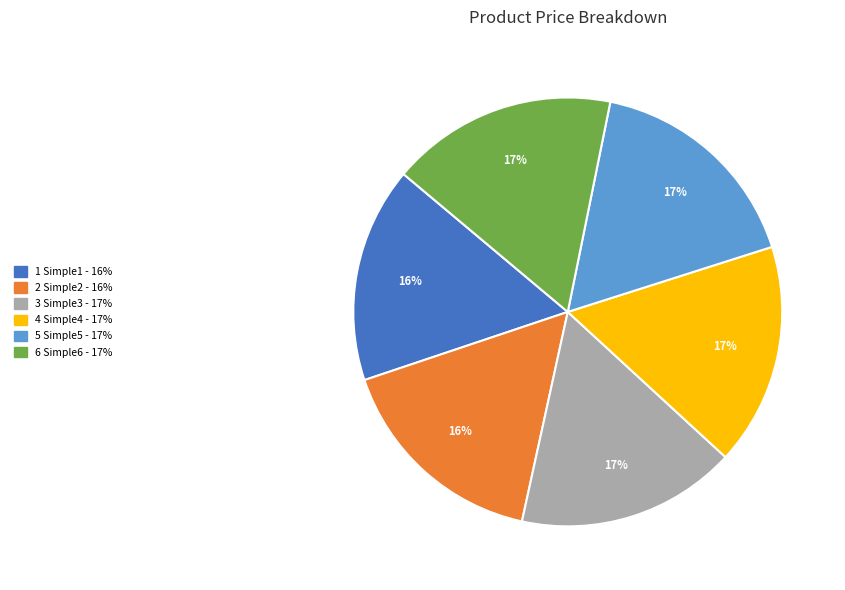

To the nearest percent, what is the difference between the largest and smallest slice percentages?

1%